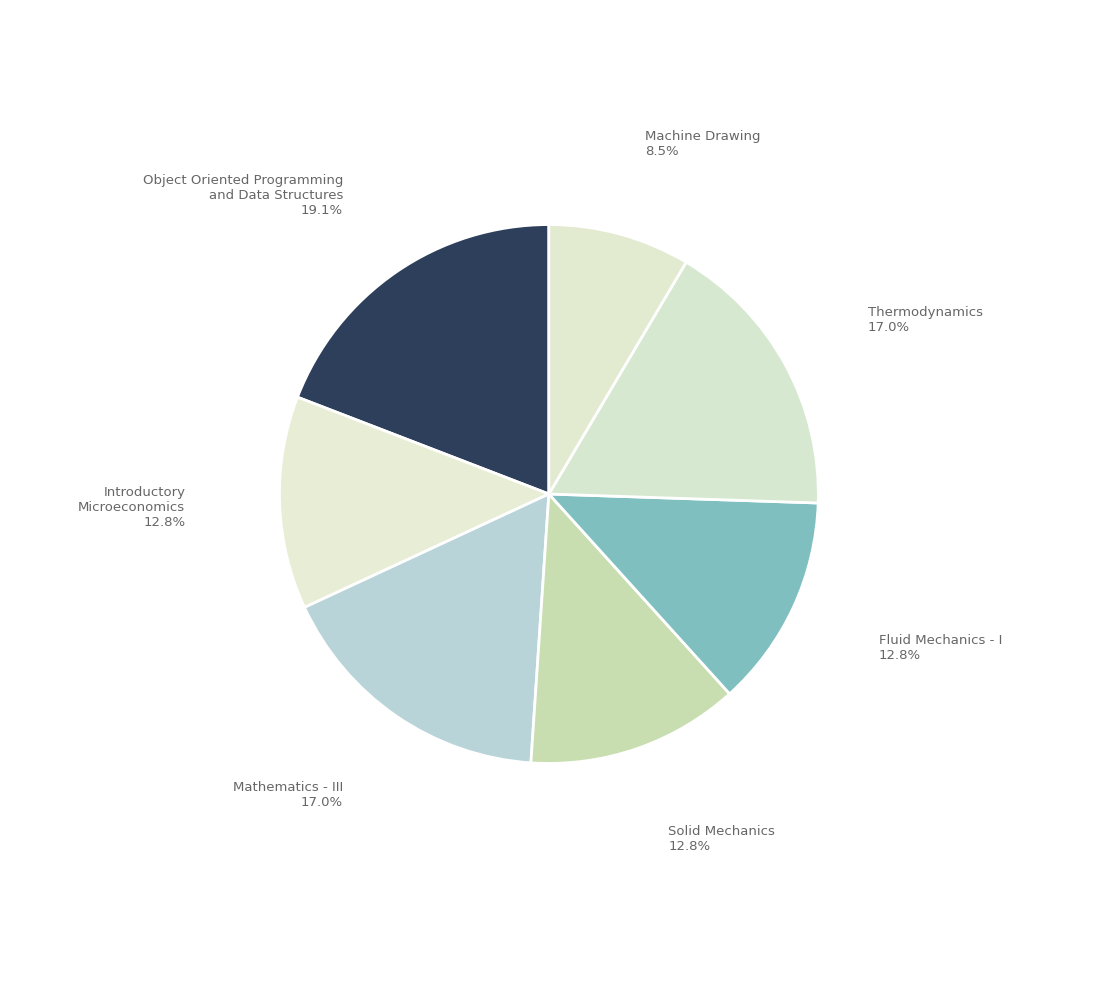

What is the largest slice in the pie chart?

Object Oriented Programming and Data Structures